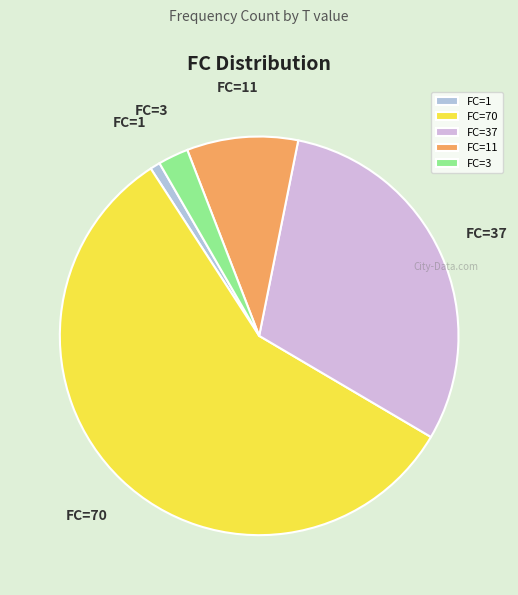

Rank the categories by value from highest to lowest.

FC=70, FC=37, FC=11, FC=3, FC=1